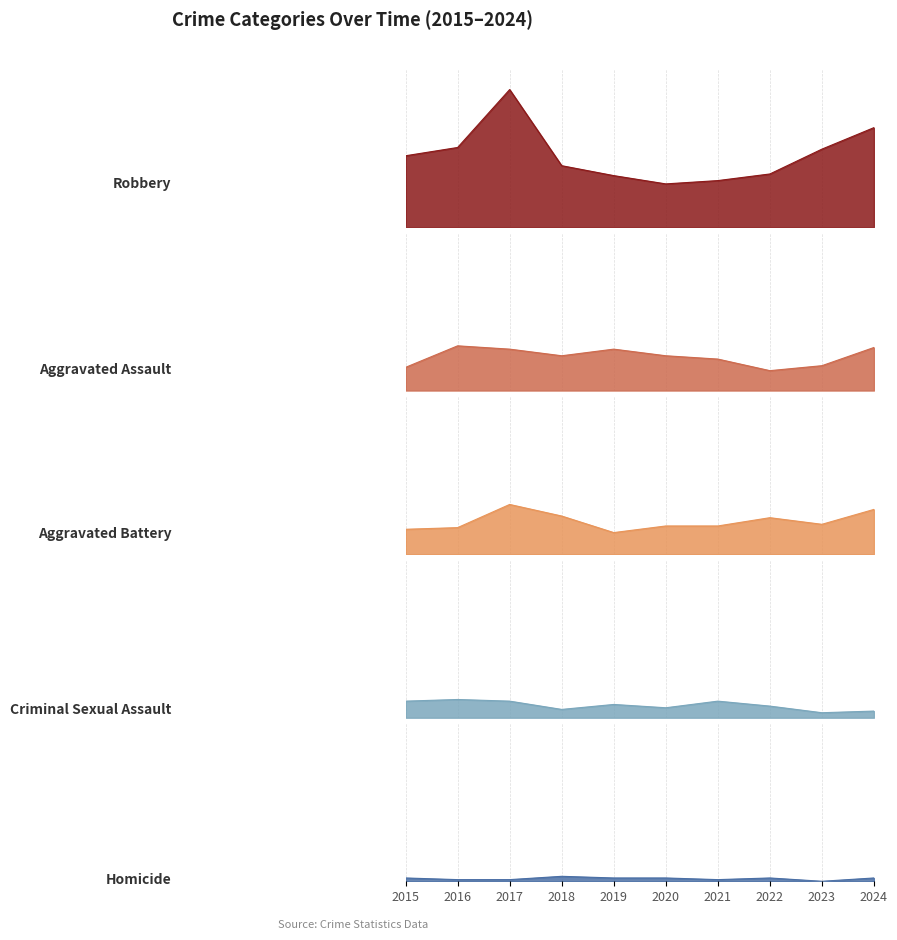

How many distinct data groups are displayed?

5